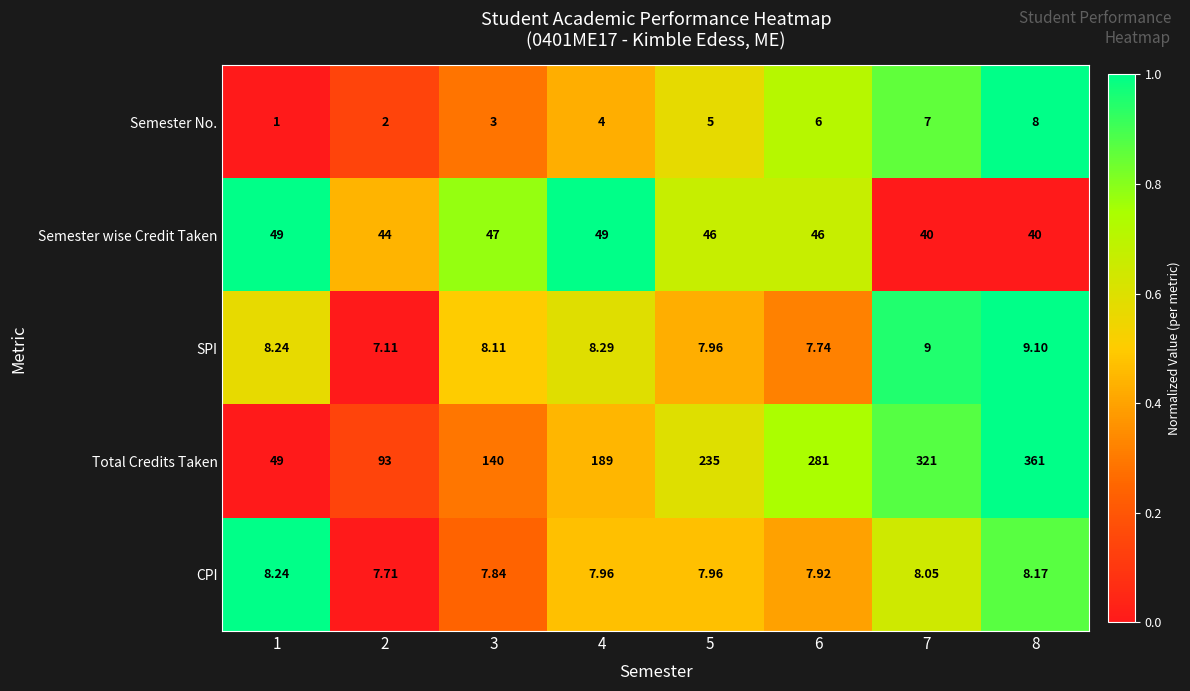

Which series changed the most between 4 and 7?

Total Credits Taken